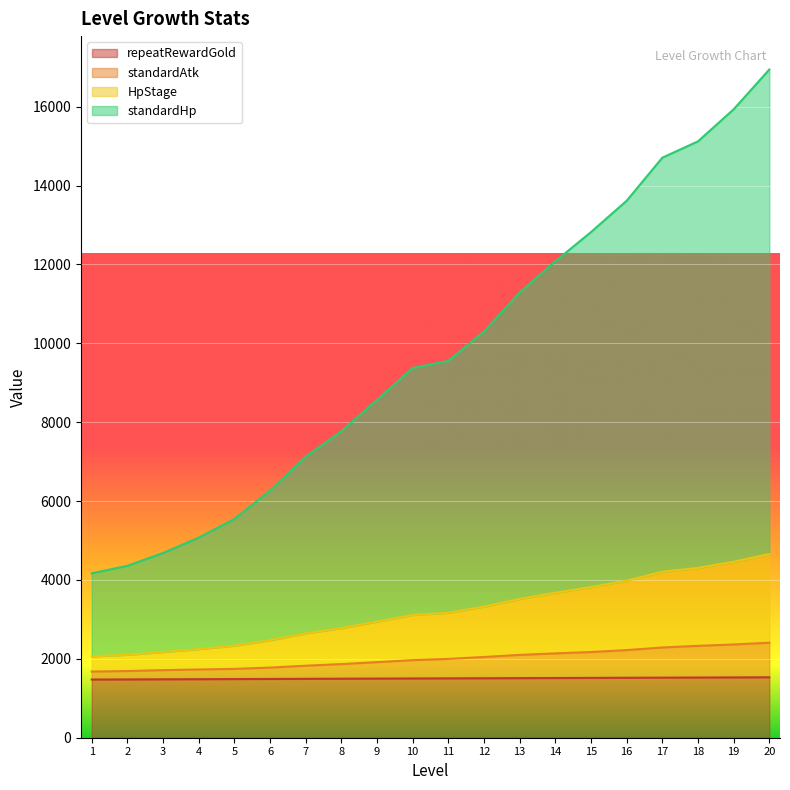

True or false: standardAtk has a value of 2138.3 at 14.

True